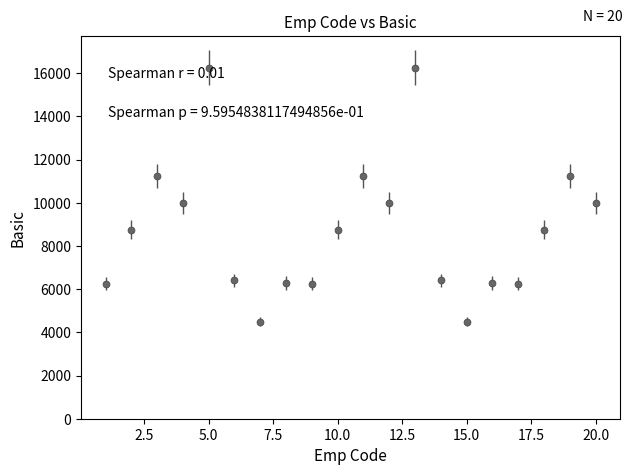

What is the minimum value shown in the chart?

4500